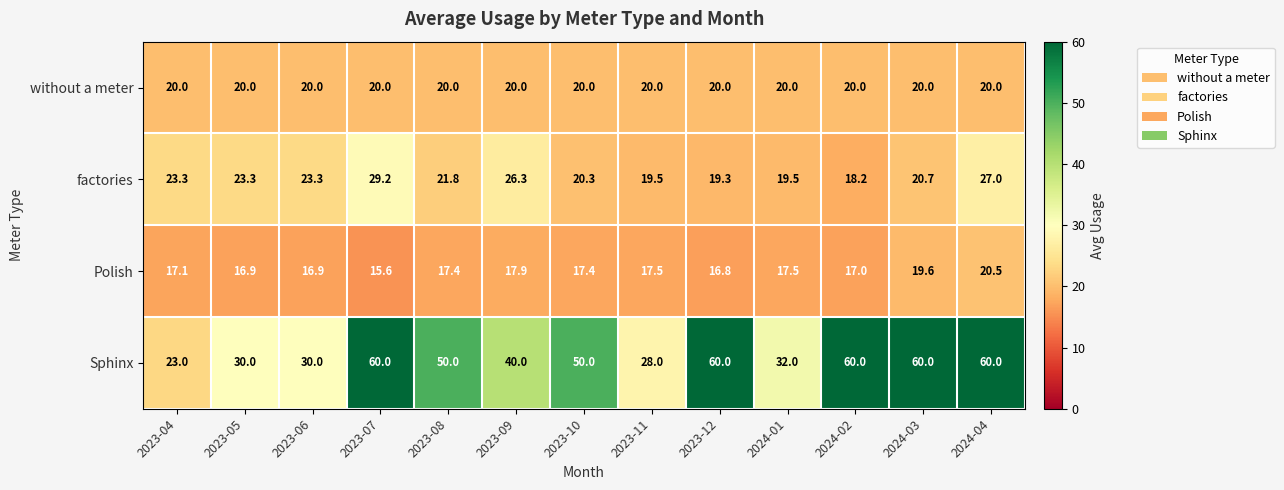

At 2023-11, list the series in order from largest to smallest.

Sphinx, without a meter, factories, Polish